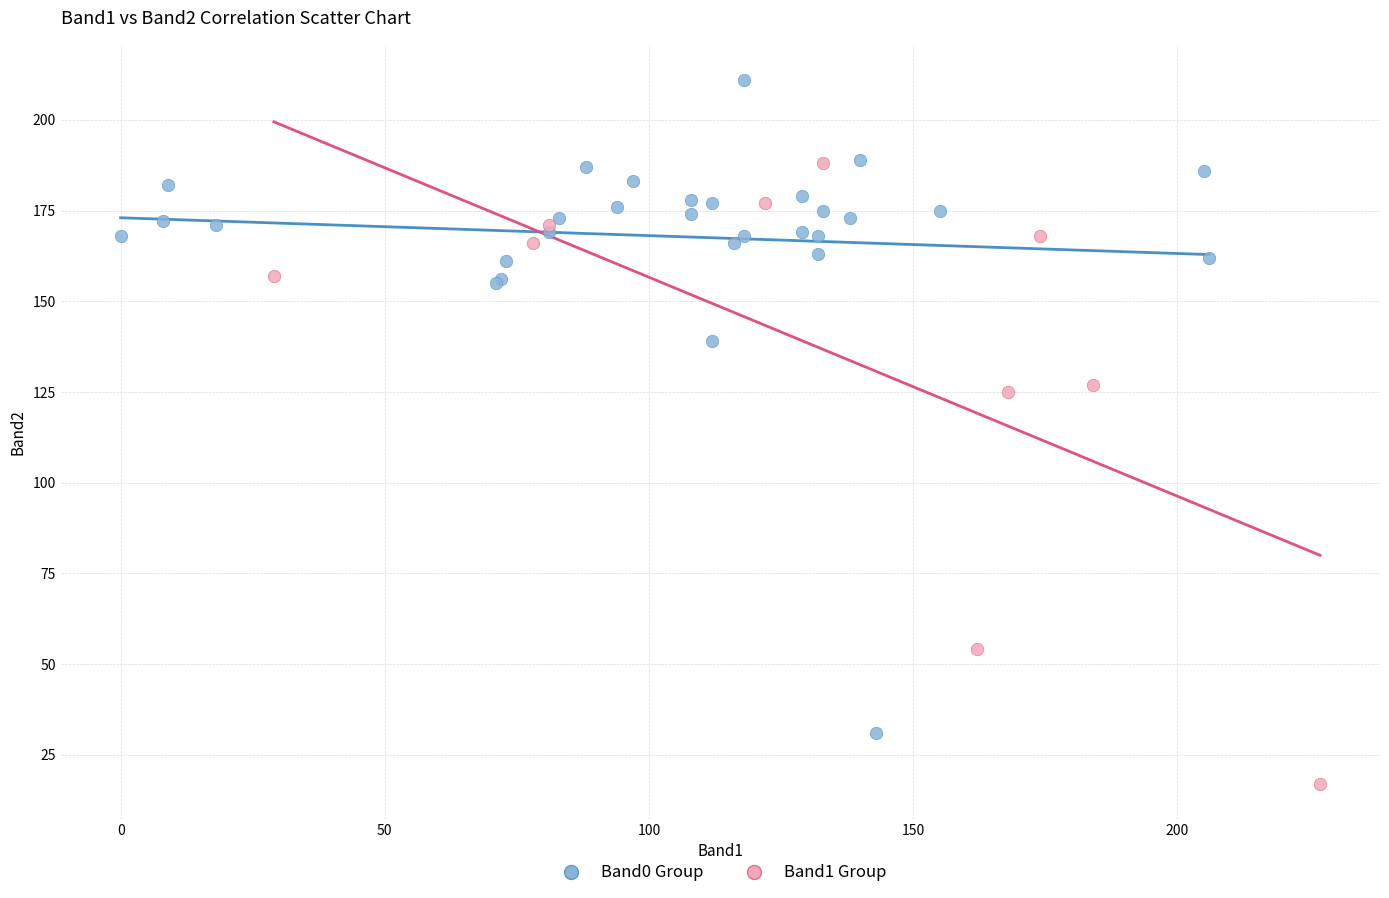

What are all the series names shown in the legend?

Band0 Group, Band1 Group